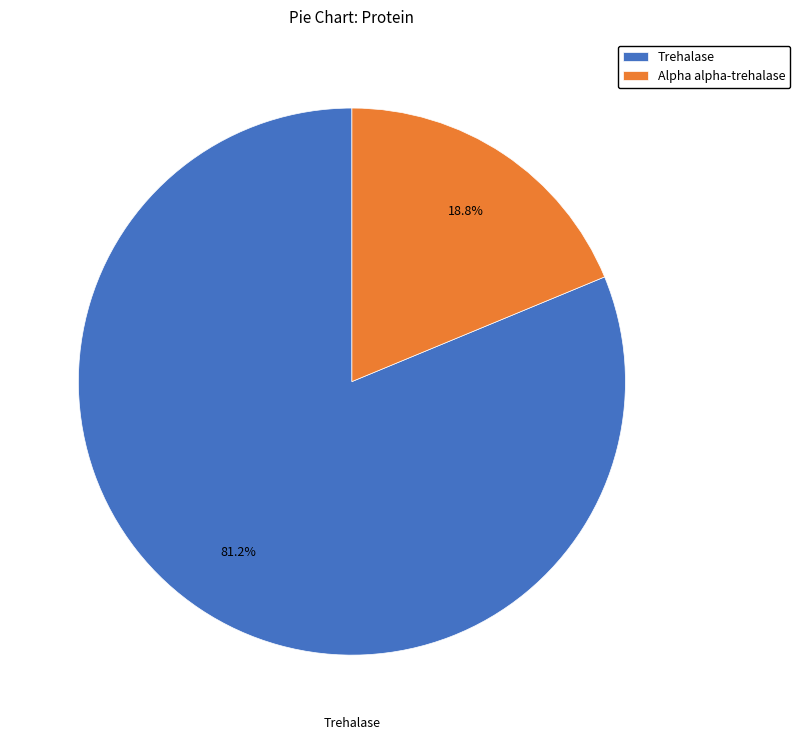

What is the majority slice?

Trehalase